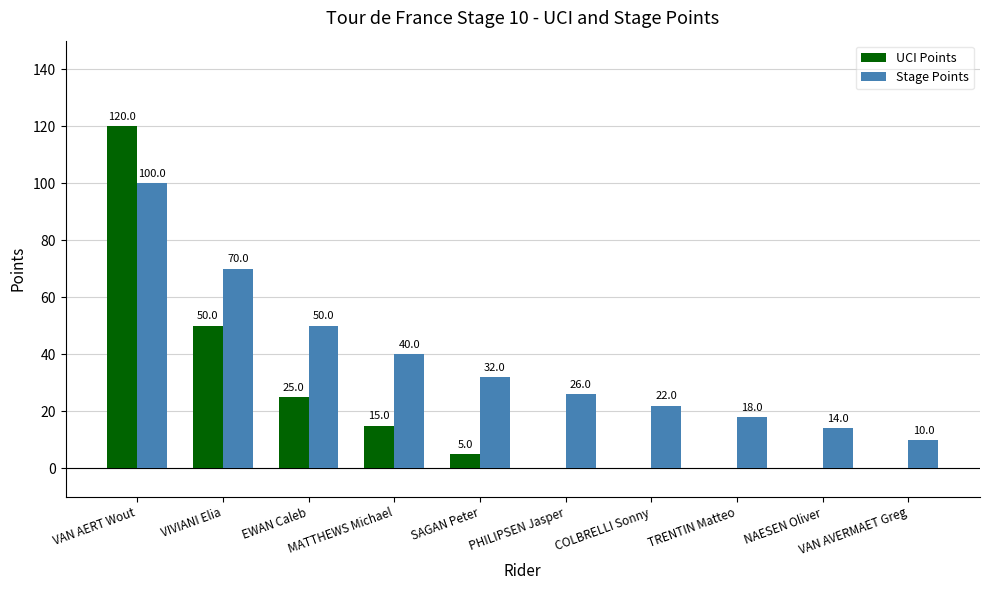

What is the total value across all series at VAN AERT Wout?

220